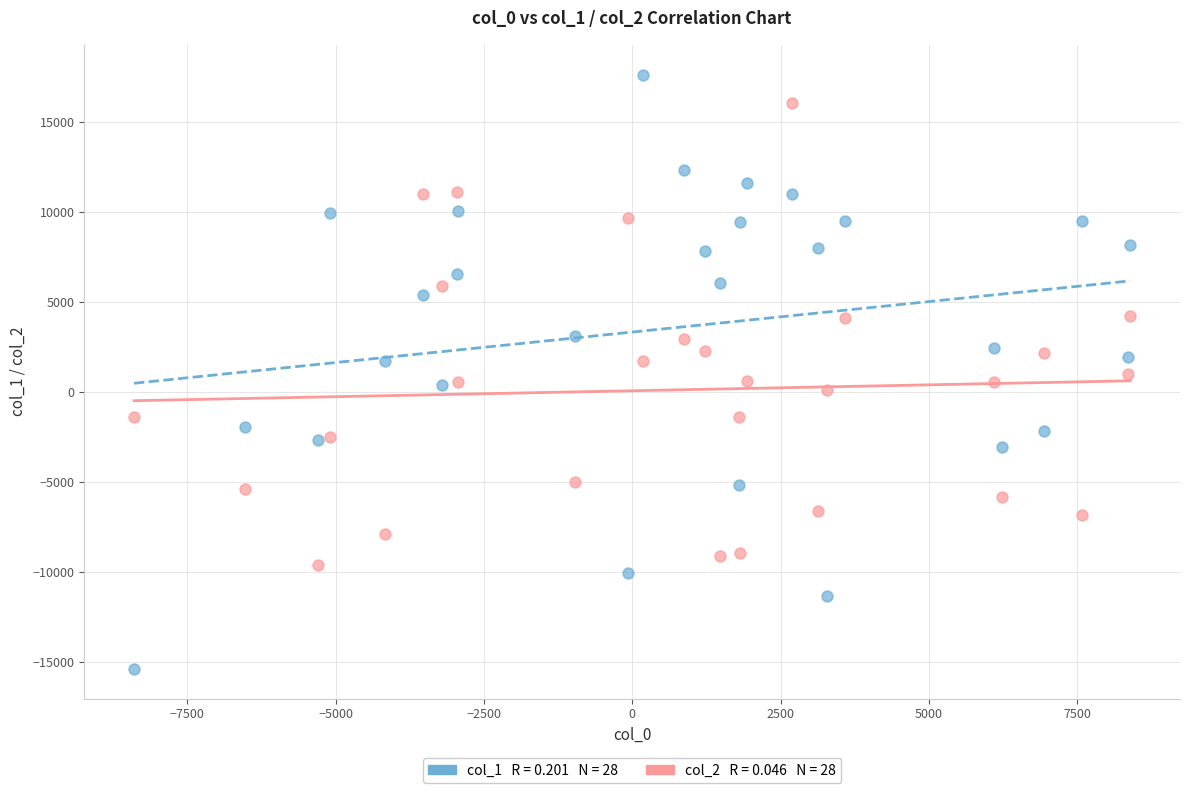

Across all data points, what is the range of Y values (max minus min)?

33014.5